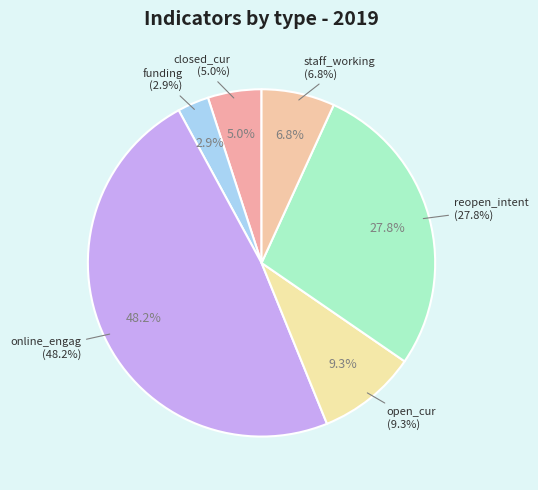

The online_engag slice represents 48% of the pie. True or false?

True